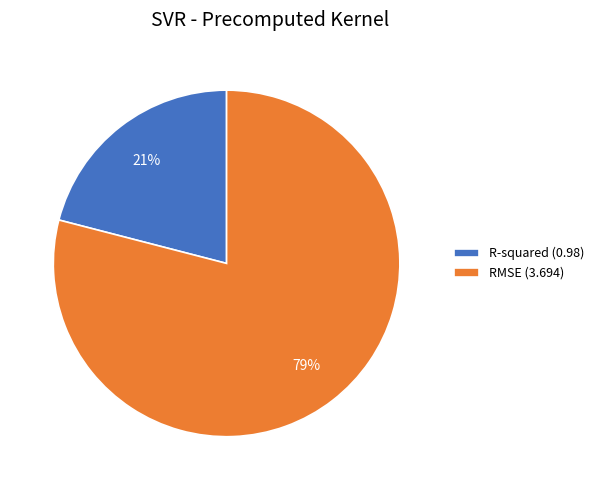

How many segments does this pie chart have?

2